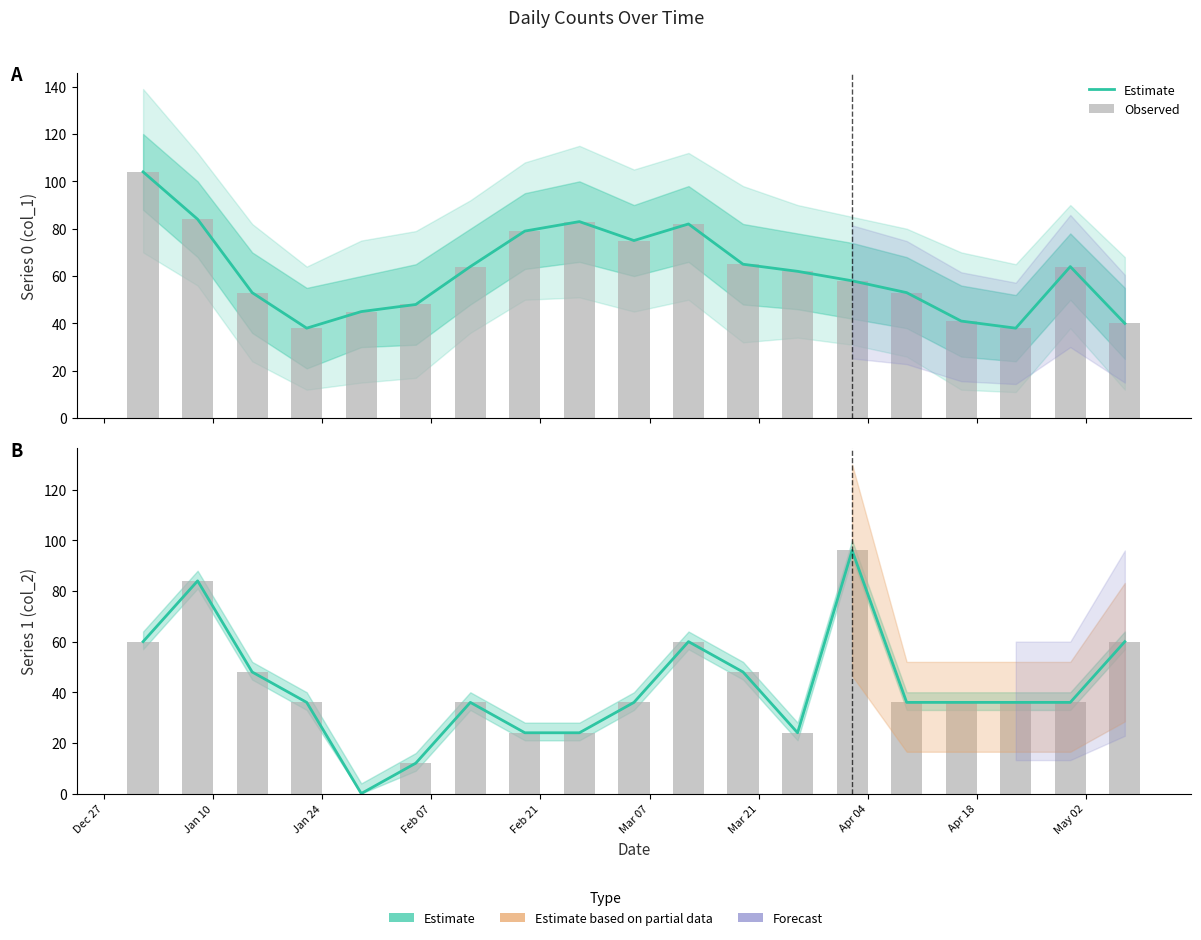

Is the value of Observed at Jan 24 greater than the value of Estimate at 14?

Yes